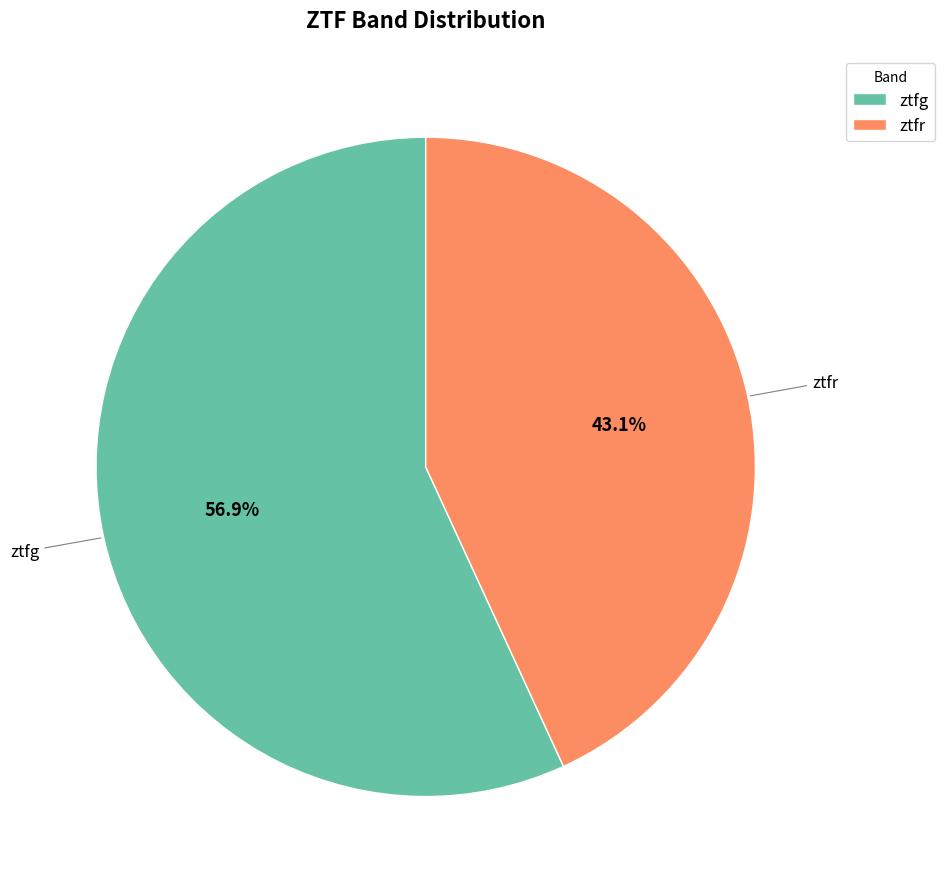

Which has a higher value, ztfg or ztfr?

ztfg